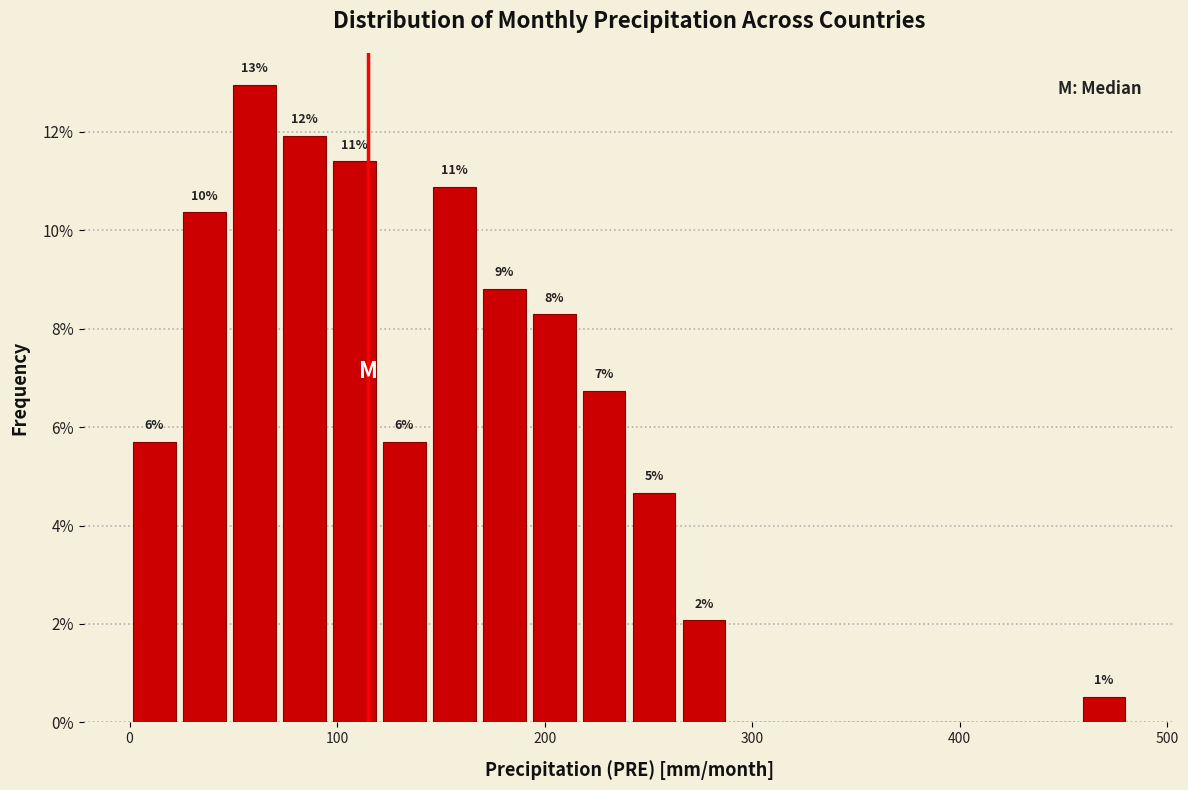

Around what value on the x-axis is the tallest bar? Give the approximate position of its centre, as read against the axis.

60